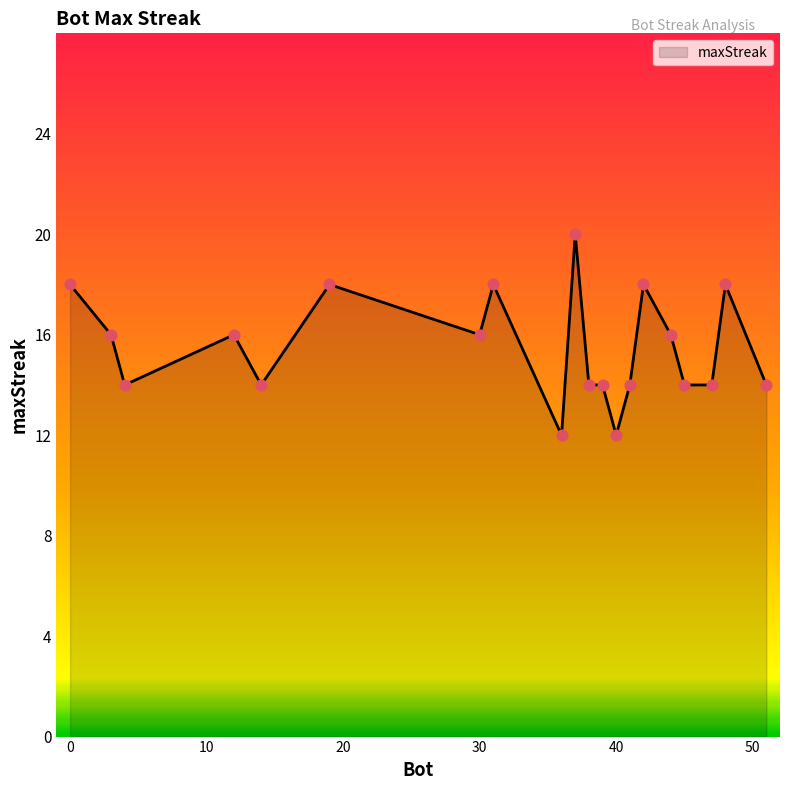

What is the difference between the maximum and minimum values?

8